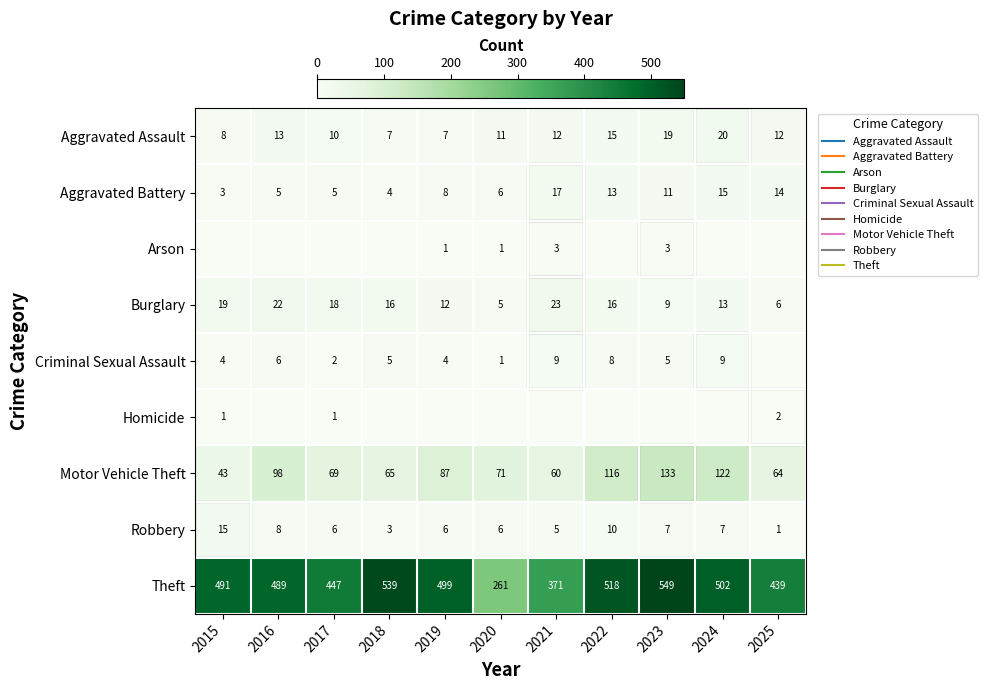

What is the spread (max minus min) of values at 2020?

261